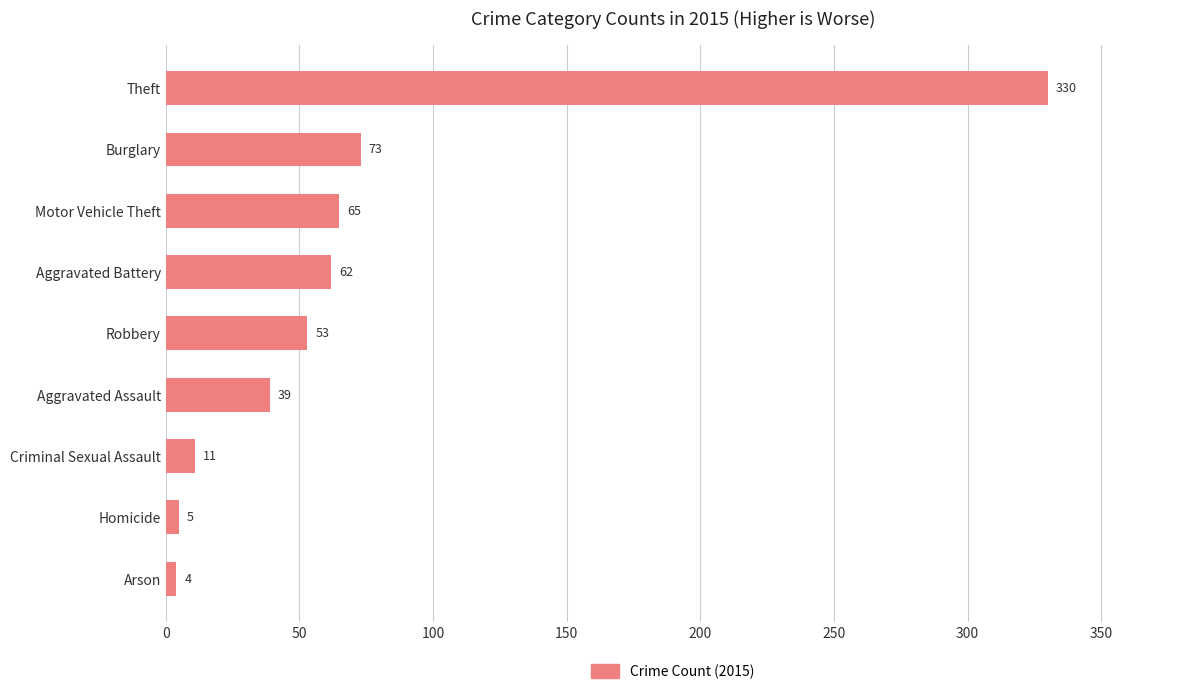

Where is the data nearest to the value 167?

Burglary